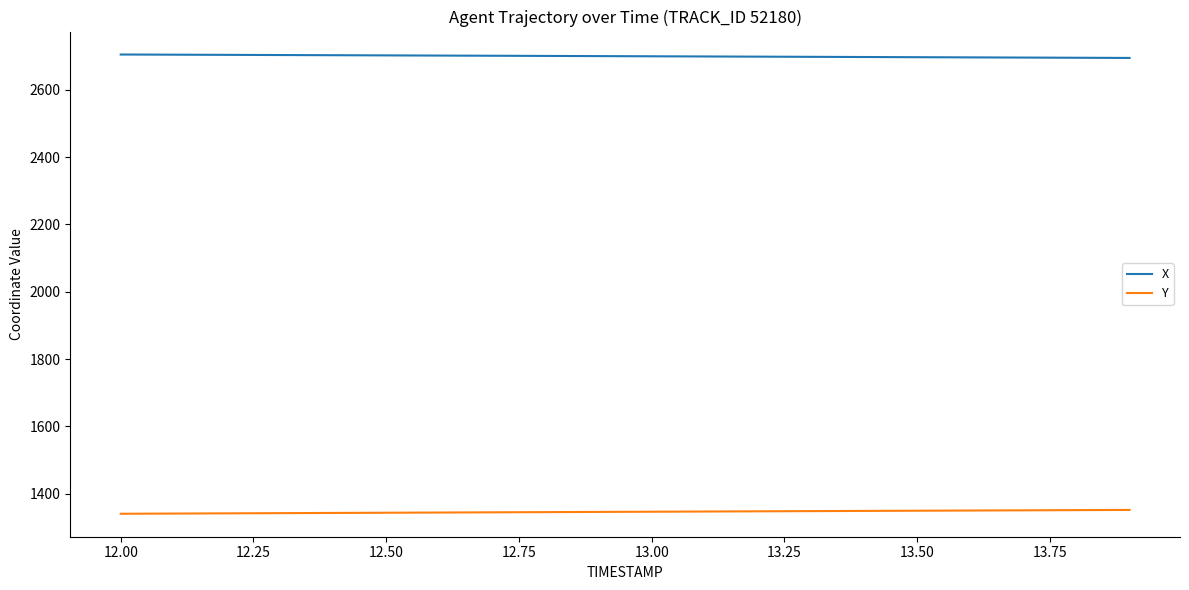

Which series has the largest total across all categories?

X